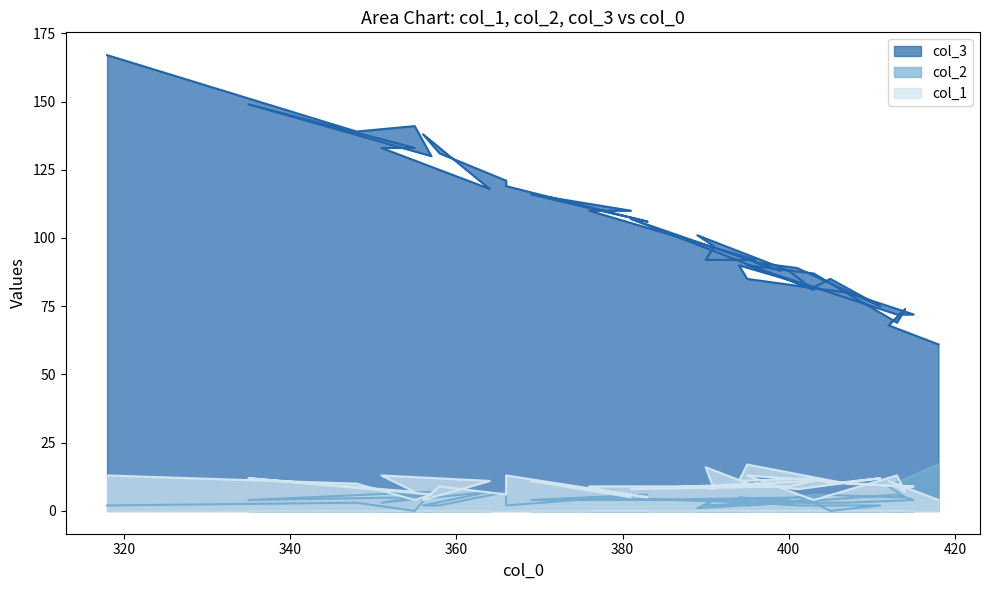

Count the number of categories in the chart.

40